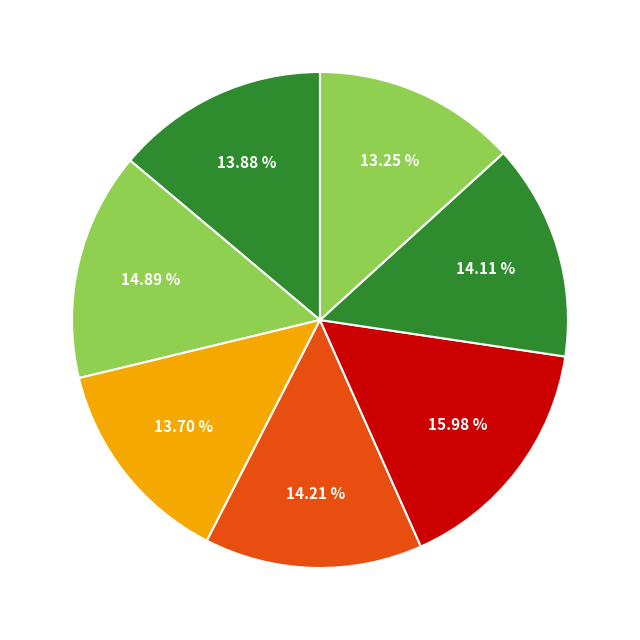

How many segments does this pie chart have?

7